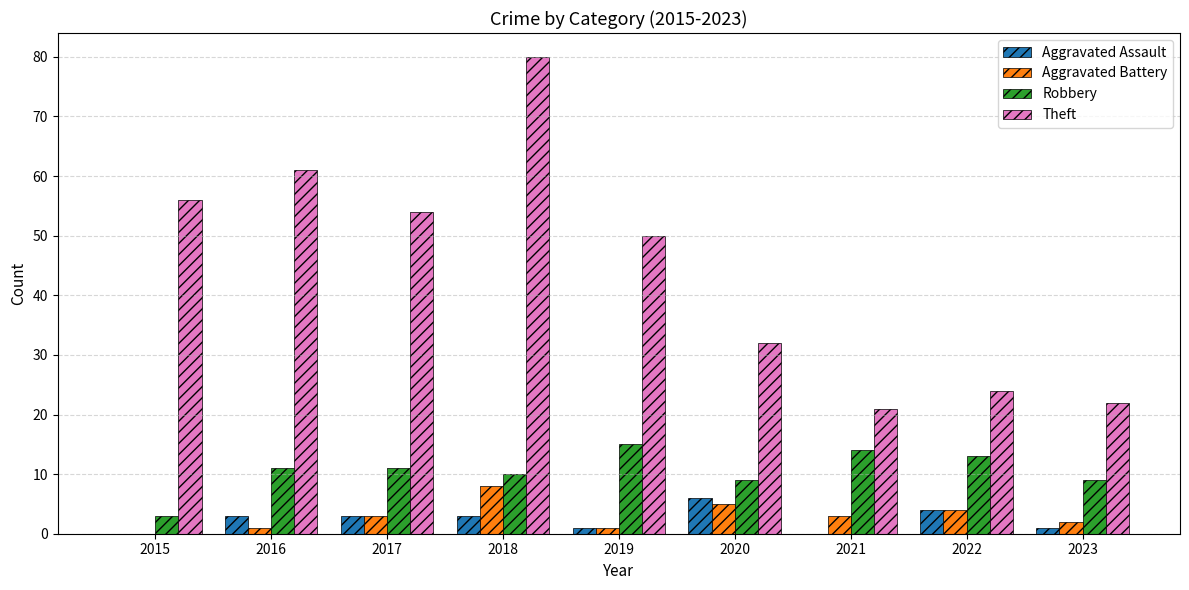

What are all the series names shown in the legend?

Aggravated Assault, Aggravated Battery, Robbery, Theft